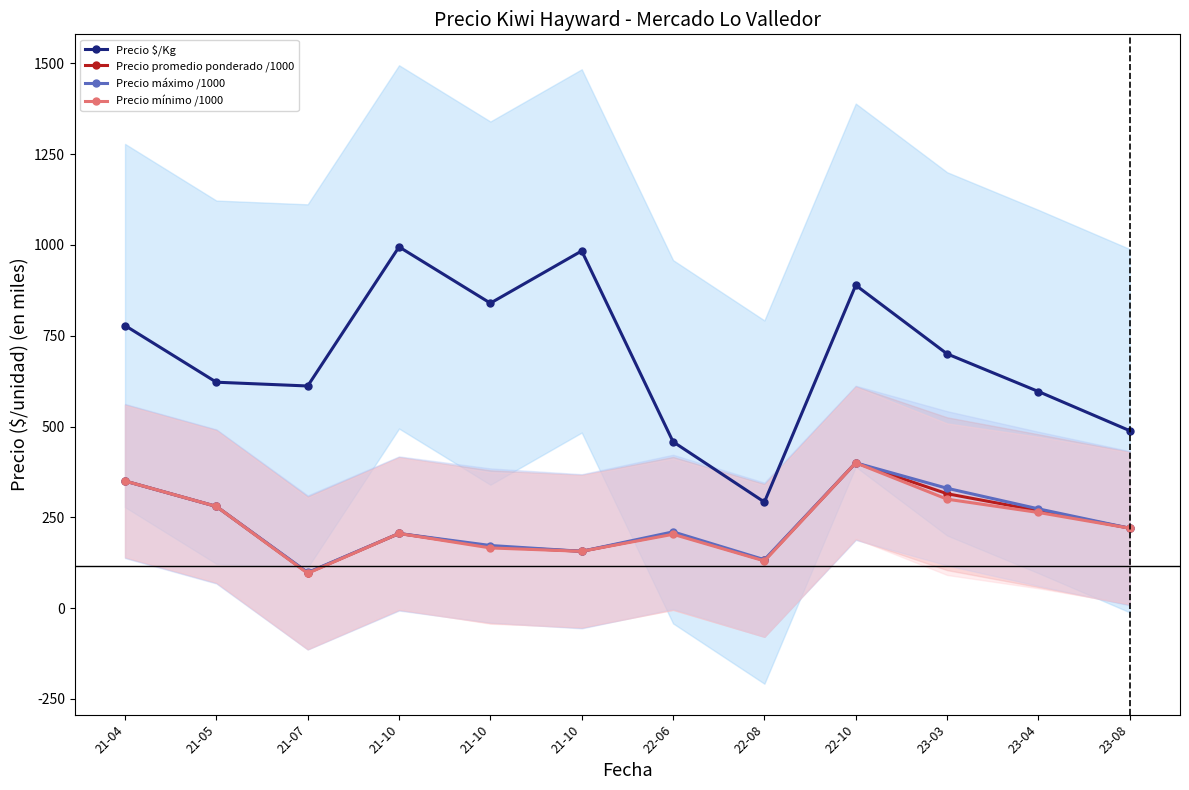

What is the lowest value of the Precio mínimo /1000 series?

95.9